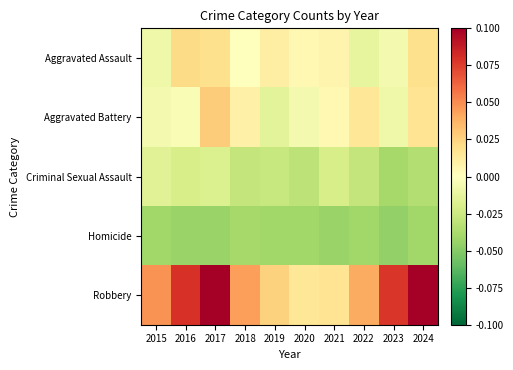

Reading left to right, extract all data points from this chart.

Aggravated Assault: 2015=-0.0	2016=0.0	2017=0.0	2018=0.0	2019=0.0	2020=0.0	2021=0.0	2022=-0.0	2023=-0.0	2024=0.0
Aggravated Battery: 2015=-0.0	2016=-0.0	2017=0.0	2018=0.0	2019=-0.0	2020=-0.0	2021=0.0	2022=0.0	2023=-0.0	2024=0.0
Criminal Sexual Assault: 2015=-0.0	2016=-0.0	2017=-0.0	2018=-0.0	2019=-0.0	2020=-0.0	2021=-0.0	2022=-0.0	2023=-0.0	2024=-0.0
Homicide: 2015=-0.0	2016=-0.0	2017=-0.0	2018=-0.0	2019=-0.0	2020=-0.0	2021=-0.0	2022=-0.0	2023=-0.0	2024=-0.0
Robbery: 2015=0.0	2016=0.1	2017=0.1	2018=0.0	2019=0.0	2020=0.0	2021=0.0	2022=0.0	2023=0.1	2024=0.1